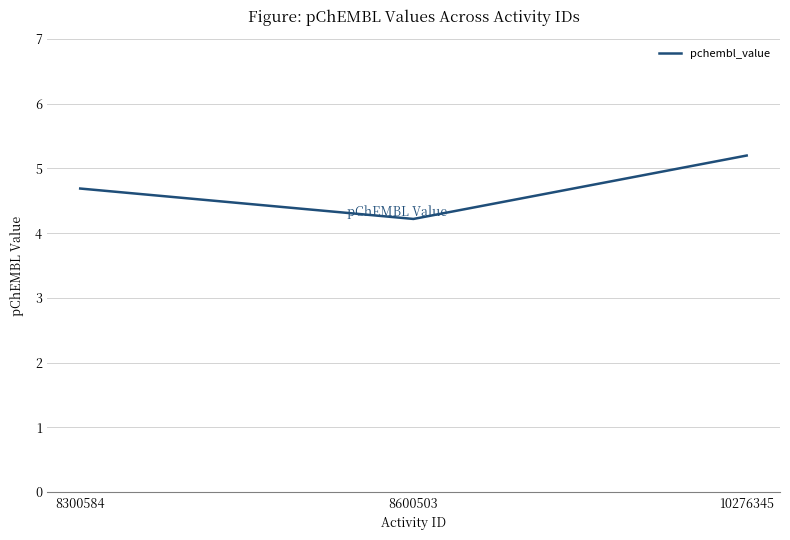

Does the chart have visible grid lines?

Yes